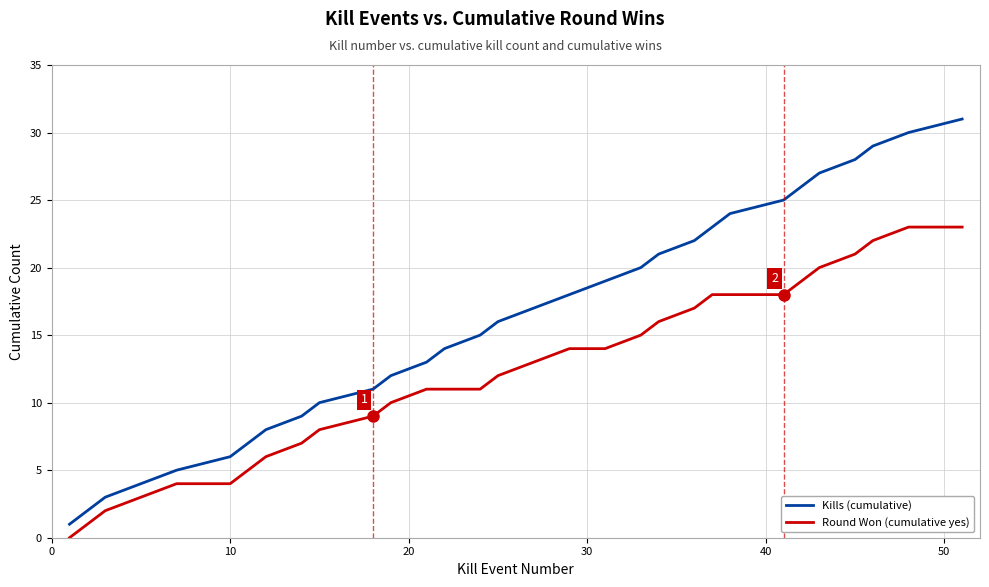

Which series has the widest spread of values?

Kills (cumulative)